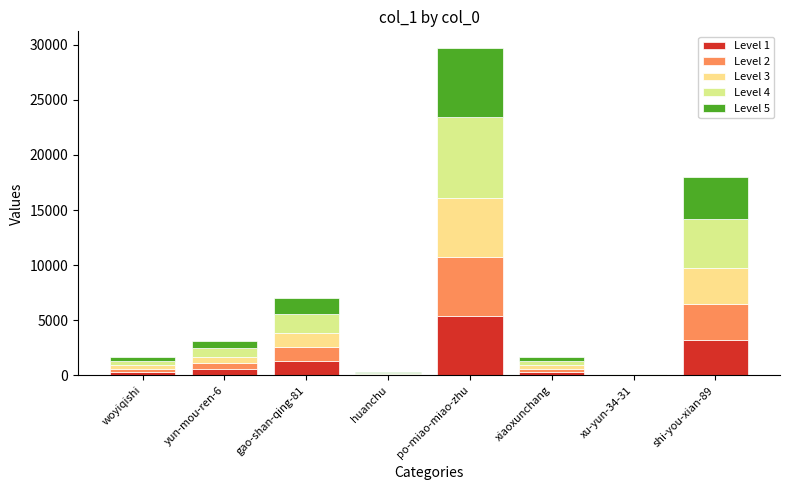

Are the bars grouped side by side (vs. stacked)?

No